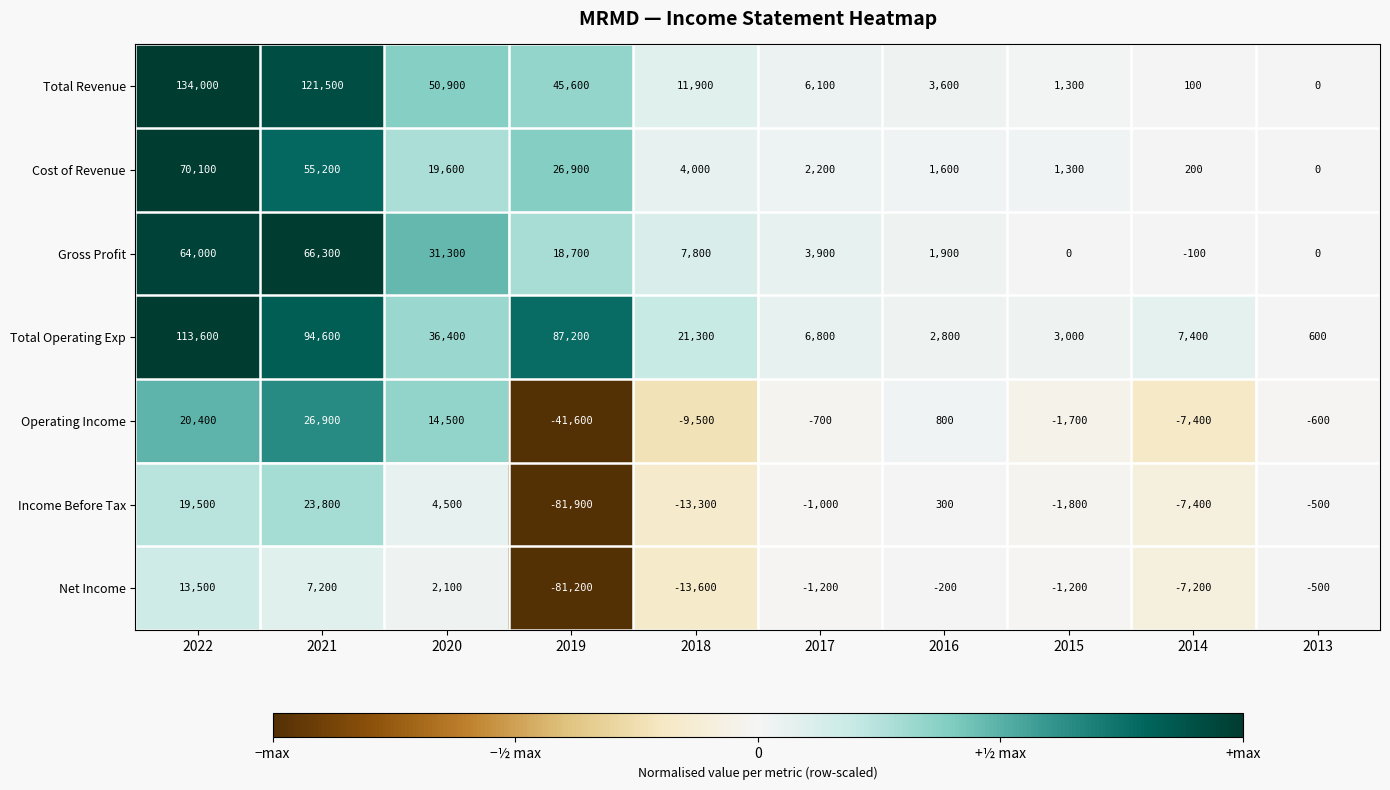

Which series has the largest total across all categories?

Total Revenue